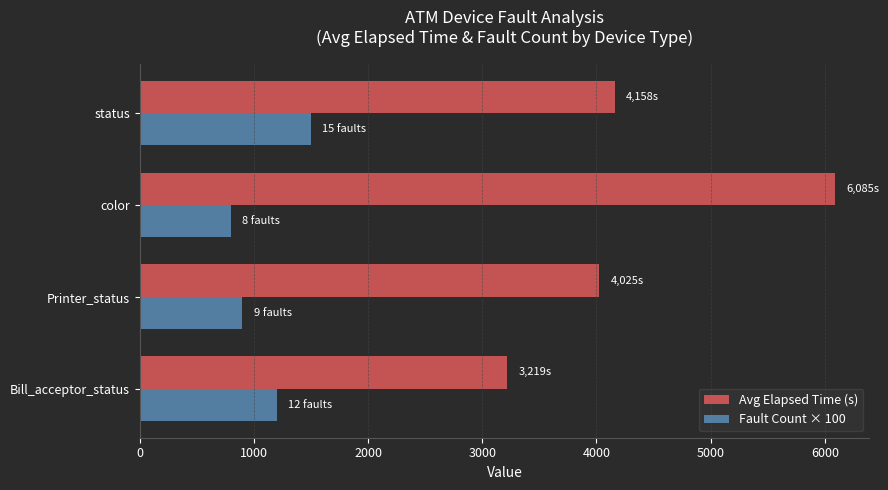

Rank the series by their maximum value, from highest to lowest.

Avg Elapsed Time (s), Fault Count × 100